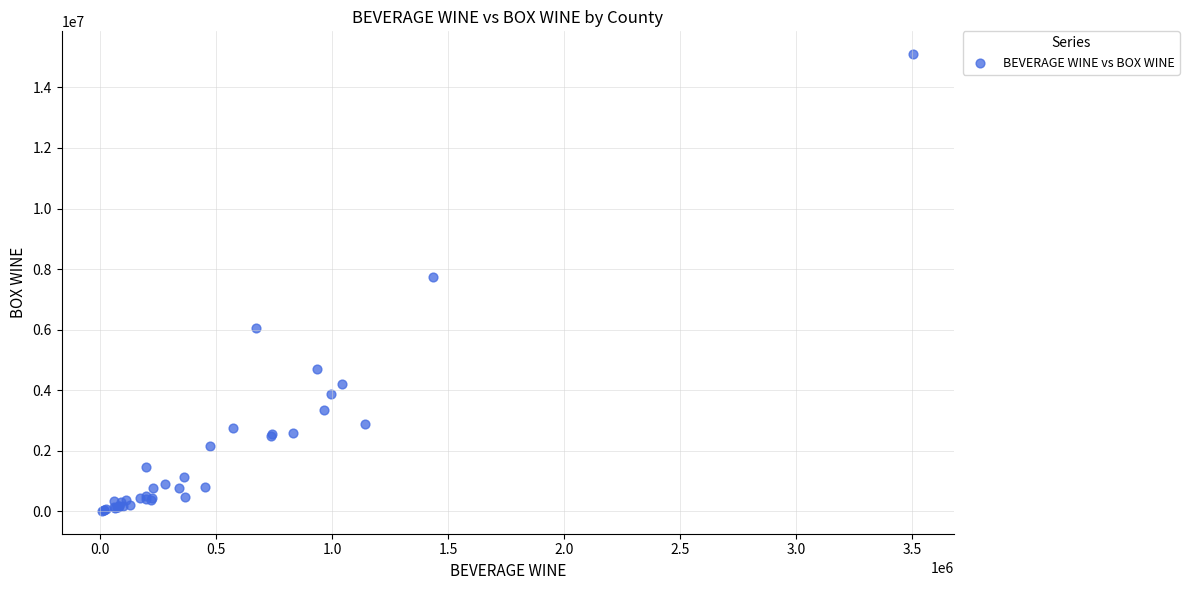

What Y value in the scatter plot is closest to 7556603?

7731771